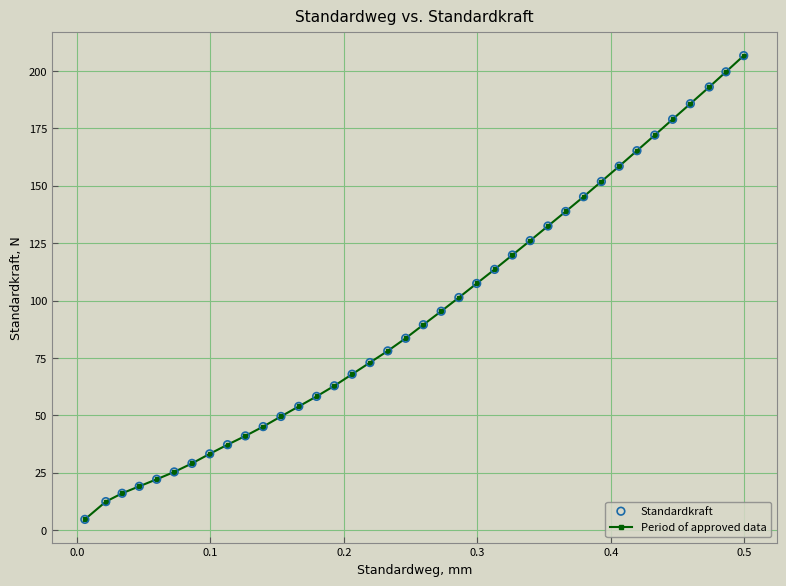

What is the average value?

94.6